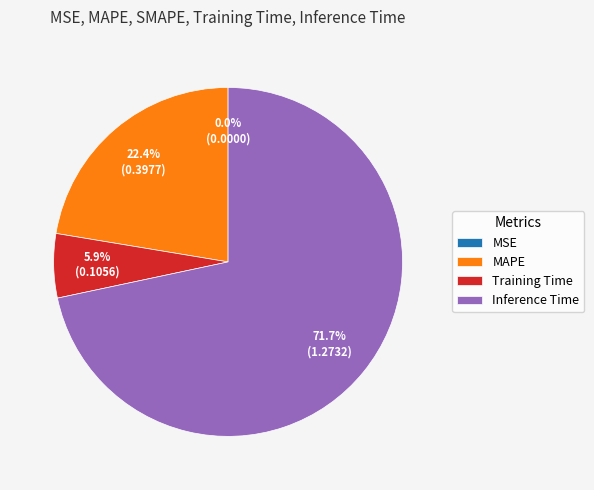

Is Training Time the majority of the pie?

No